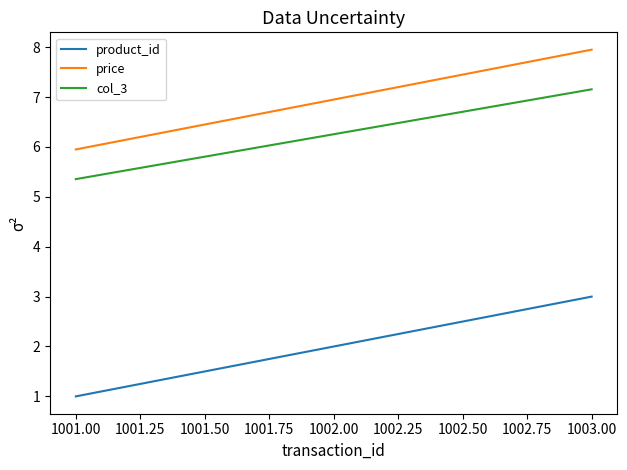

Rank the categories by col_3 value from highest to lowest.

1003.00, 1002.00, 1001.00